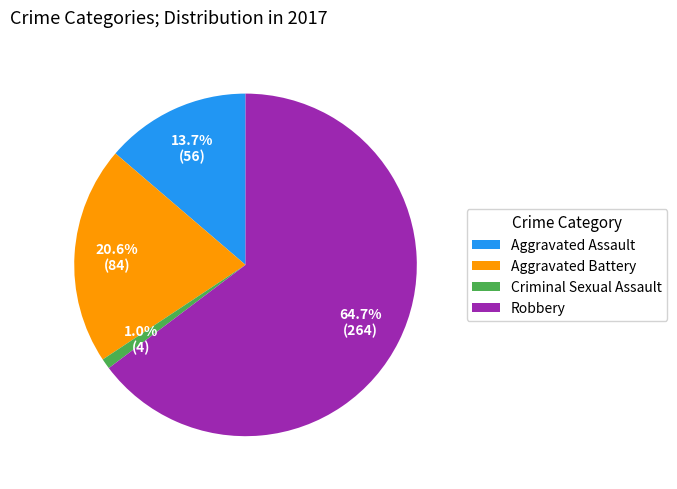

Is it true that Aggravated Assault is 14% of the pie?

True